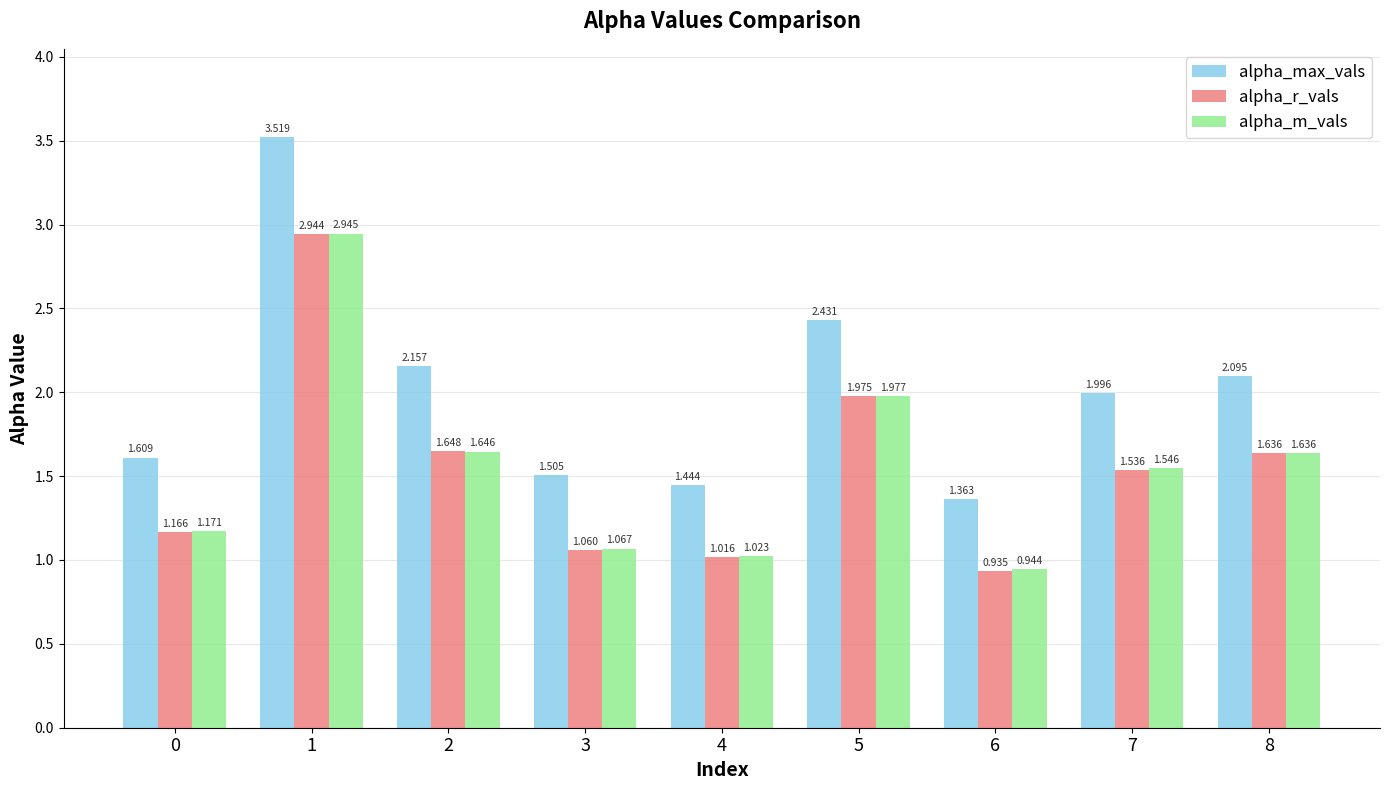

Which series has the largest total across all categories?

alpha_max_vals